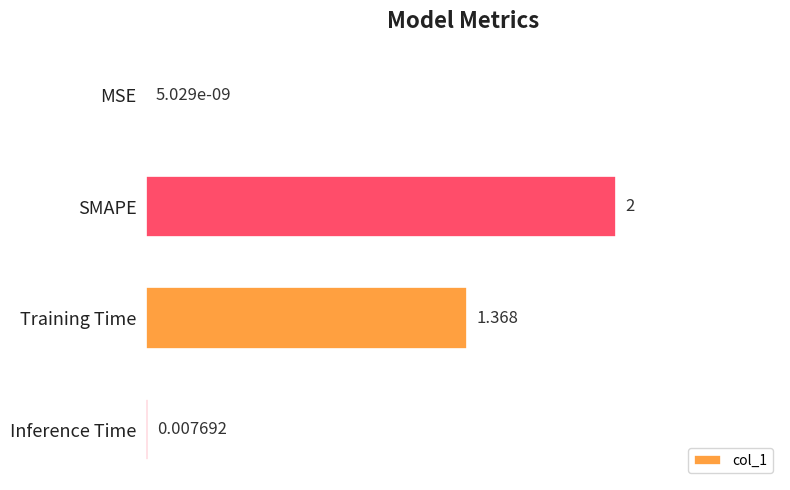

Between Training Time and Inference Time, which is larger?

Training Time